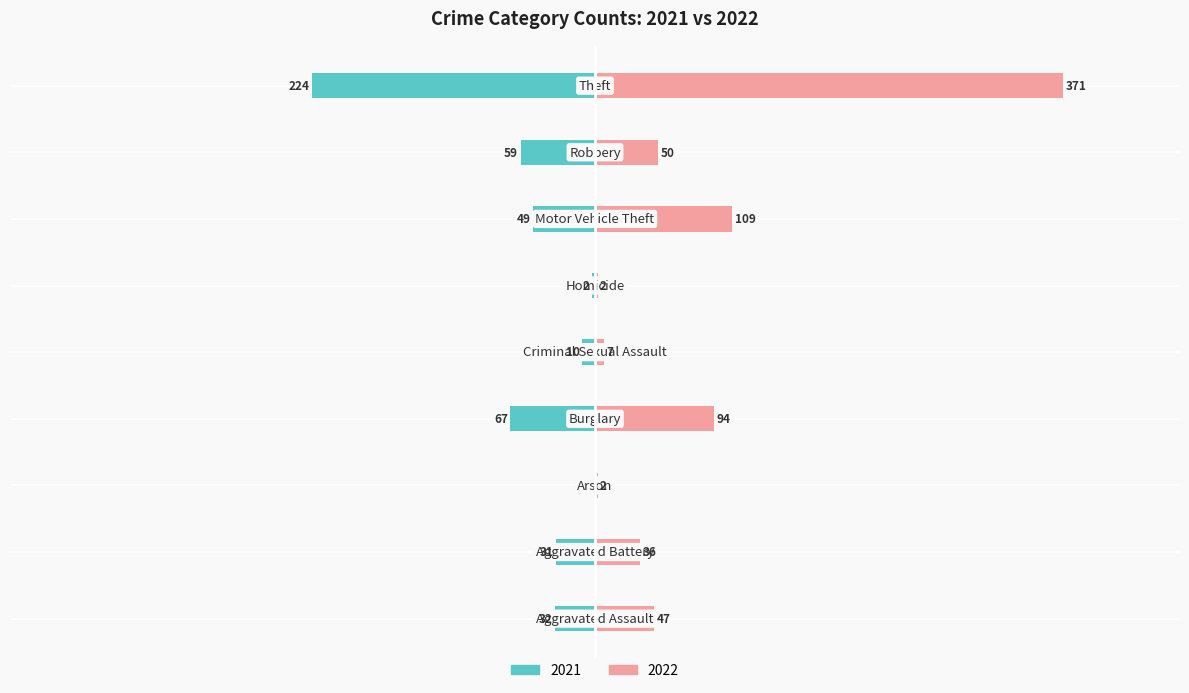

Between Motor Vehicle Theft and Theft, which series saw the biggest shift?

2022